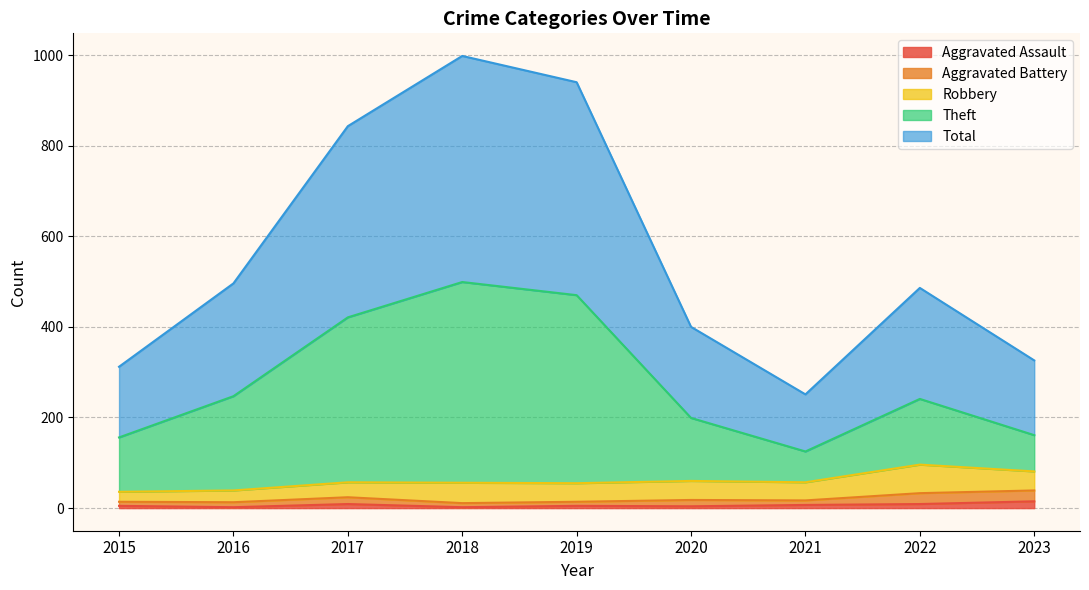

Is it true that Theft equals 241 at 2022?

True